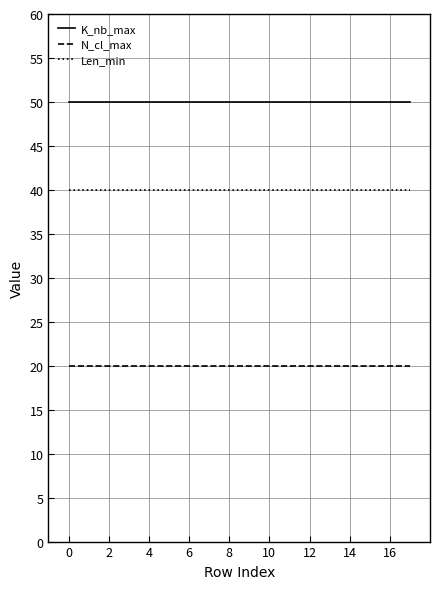

What is the highest value of the Len_min series?

40